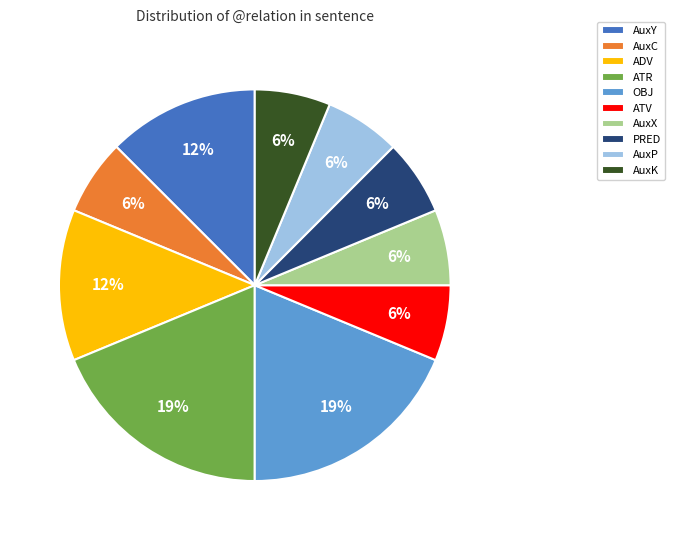

How many segments does this pie chart have?

10